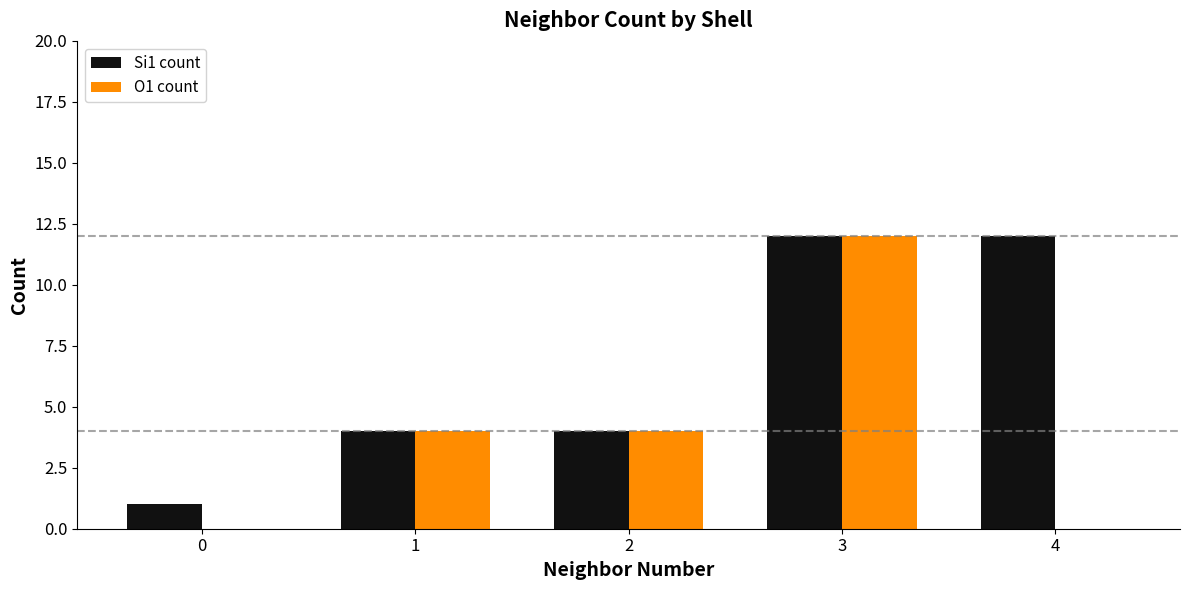

Is the value of O1 count at 1 greater than the value of Si1 count at 0?

Yes